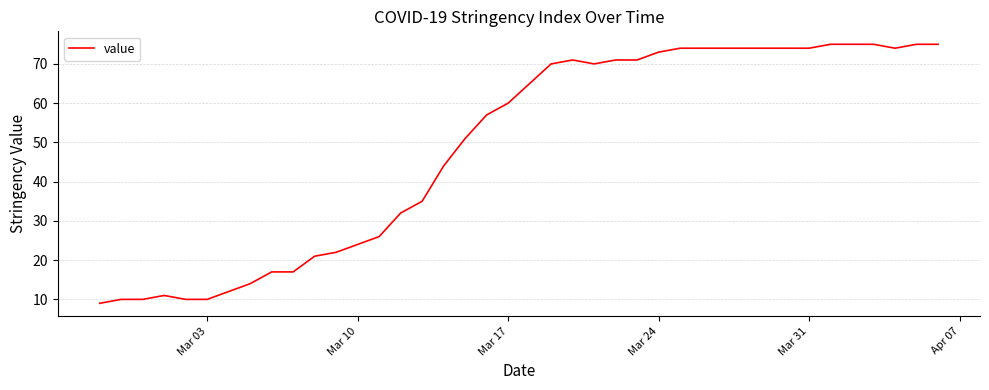

What is the difference between the maximum and minimum values?

66